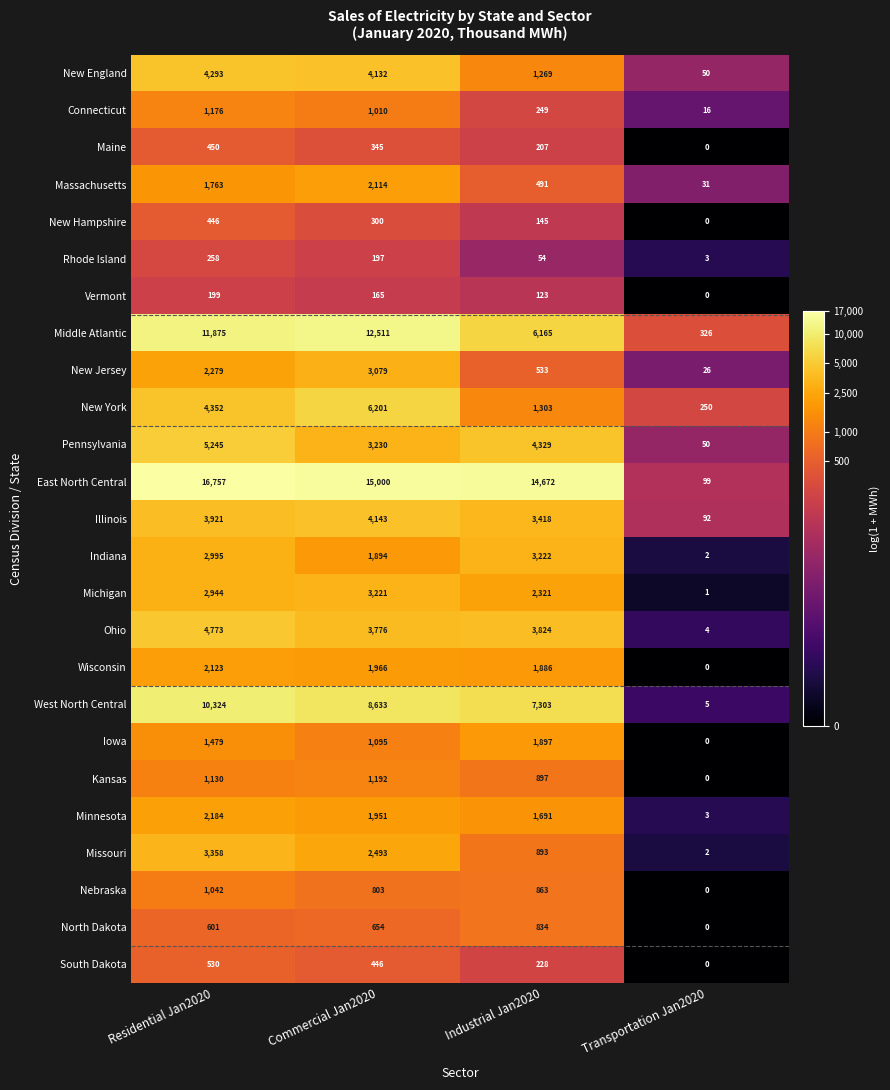

What is the difference between the highest and lowest values at Industrial Jan2020?

14618